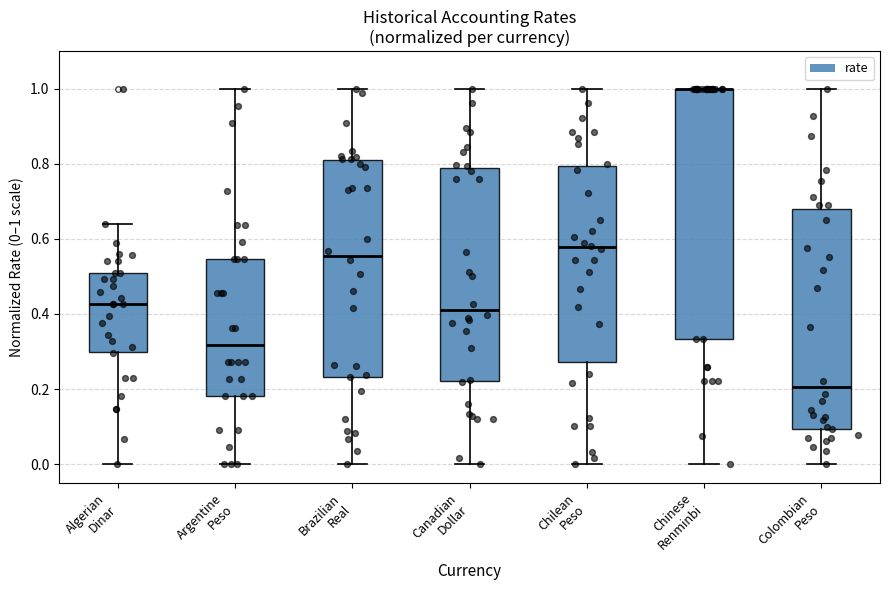

Where does the lower whisker of the box for Algerian Dinar end on the y-axis? The values are not printed on the chart, so give them approximately, as read against the axis.

0.00